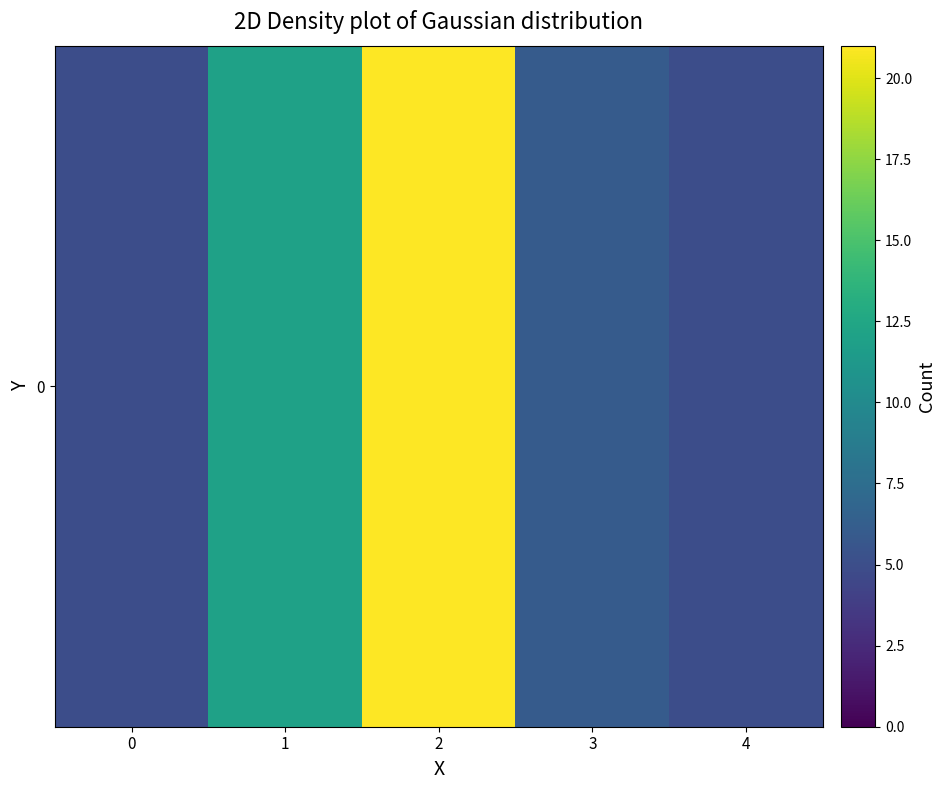

The value at 1 is 12. True or false?

True